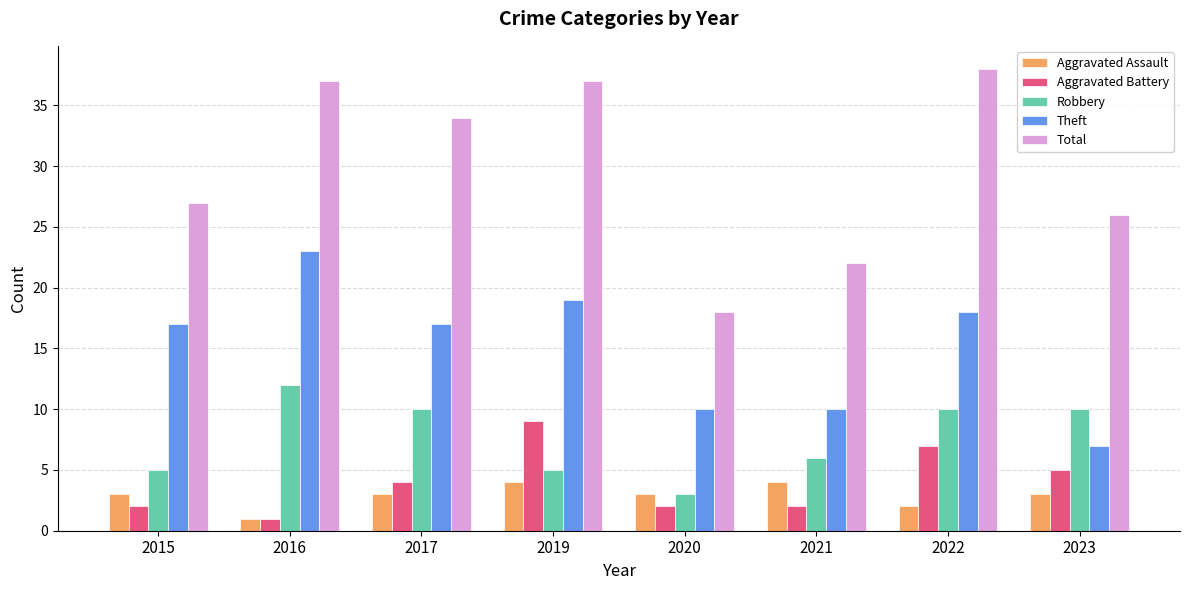

What is the value of the Theft bar at the 3rd from the left?

17